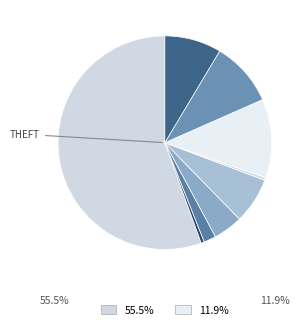

How many segments does this pie chart have?

9